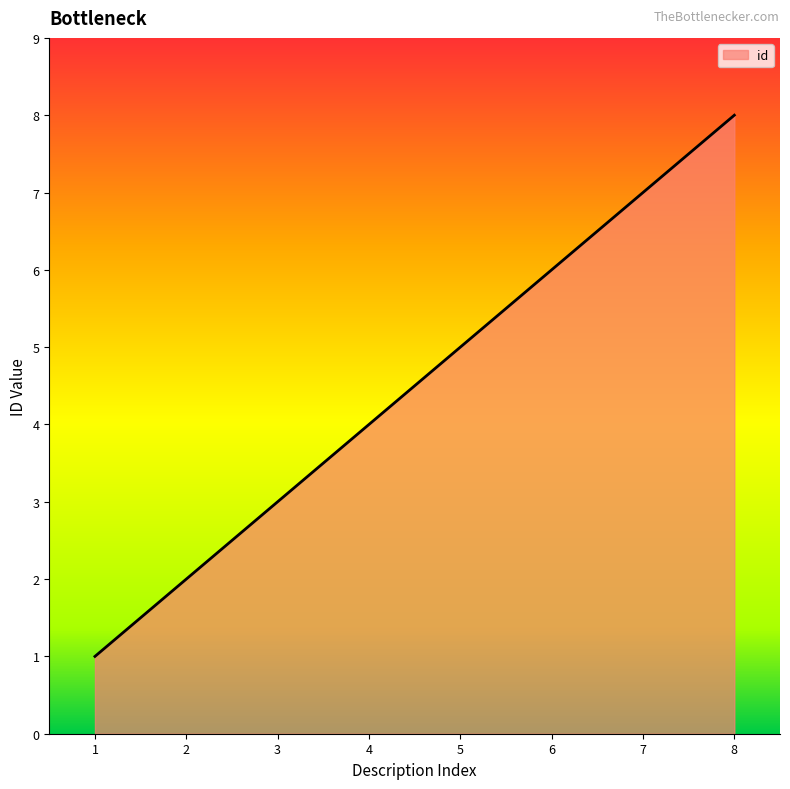

True or false: the data shows 1 at 1.

True